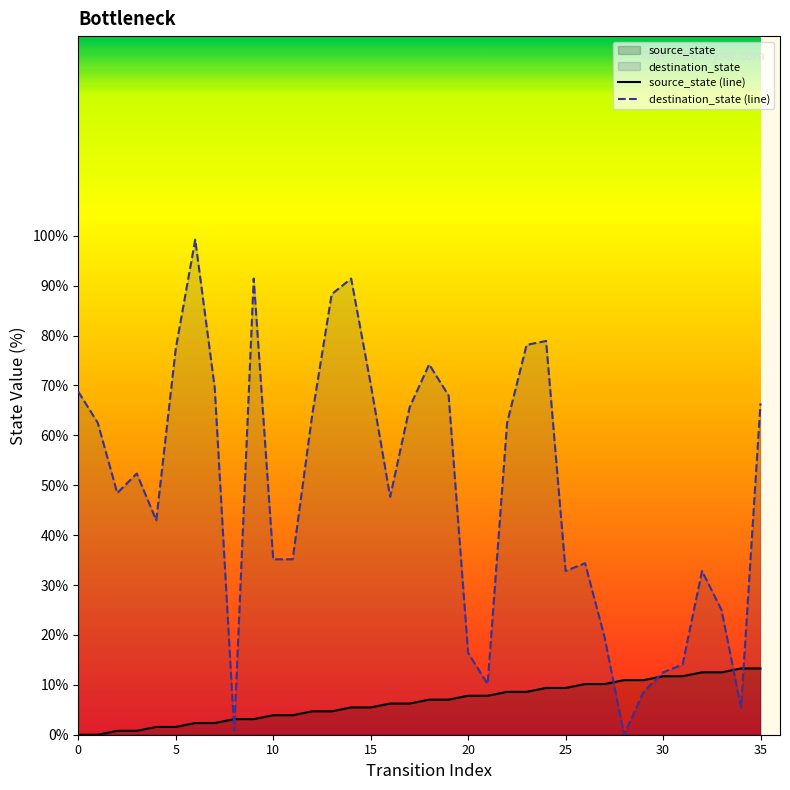

At 15, list the series in order from smallest to largest.

source_state (line), destination_state (line)